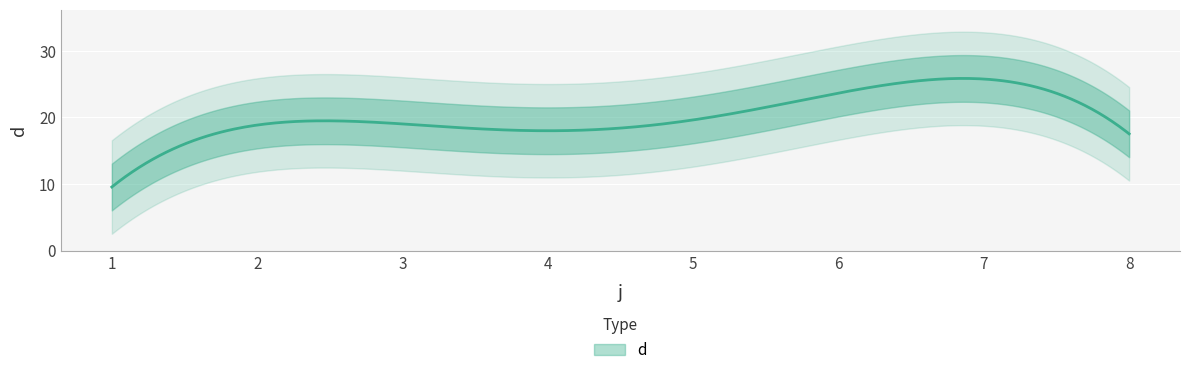

At which category does the chart reach its minimum across all series?

1